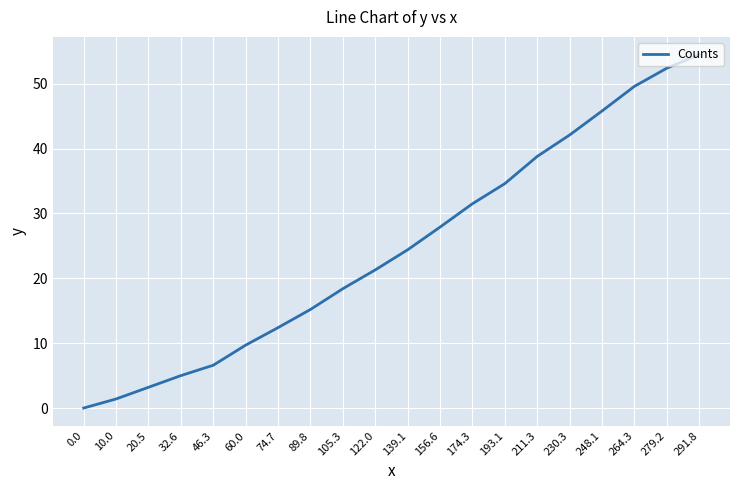

Which category has the highest value across all series?

291.8